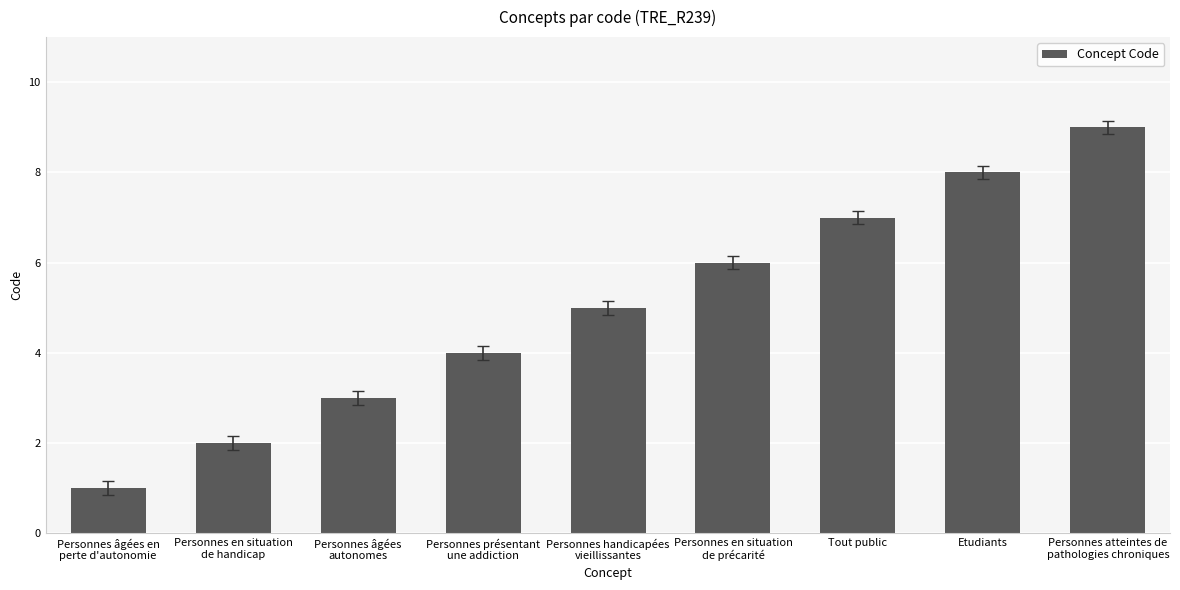

Rank the categories by value from lowest to highest.

Personnes âgées en
perte d'autonomie, Personnes en situation
de handicap, Personnes âgées
autonomes, Personnes présentant
une addiction, Personnes handicapées
vieillissantes, Personnes en situation
de précarité, Tout public, Etudiants, Personnes atteintes de
pathologies chroniques